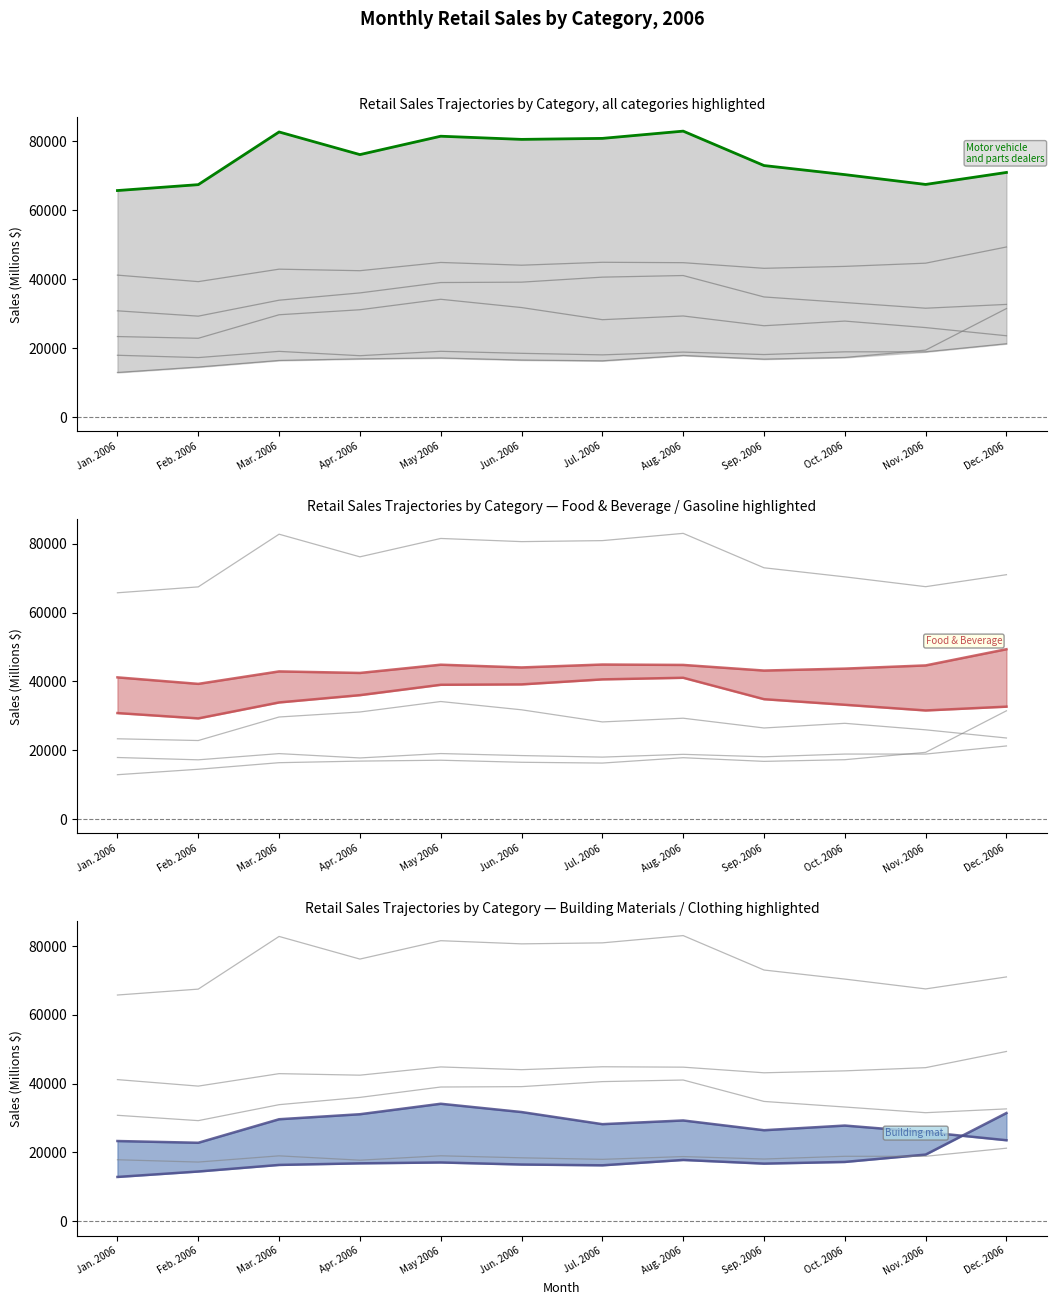

List the series in order of their peak value, lowest first.

Health and personal care stores, Clothing and clothing access. stores, Building mat. and garden equip., Gasoline stations, Food and beverage stores, Motor vehicle and parts dealers